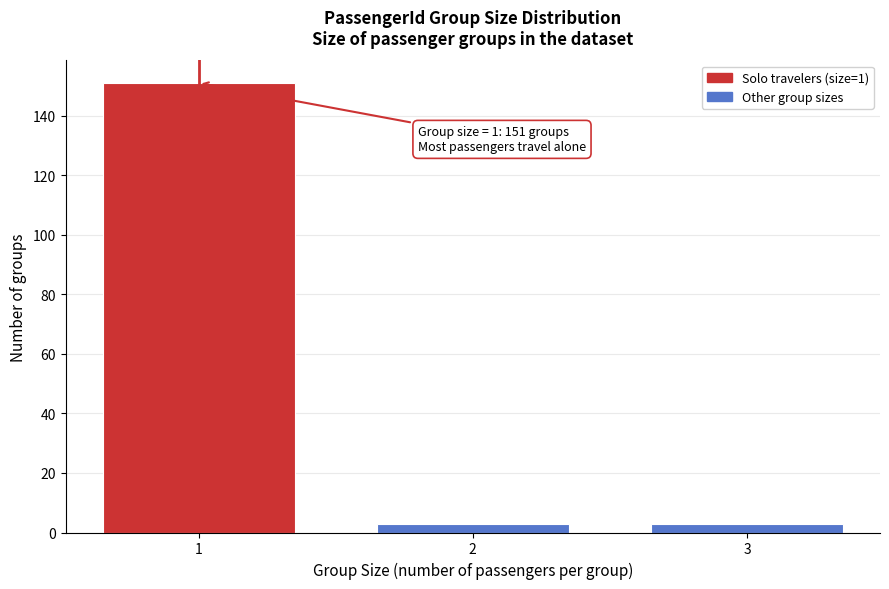

Reading left to right, what are all the values shown in this chart?

1=151	2=3	3=3